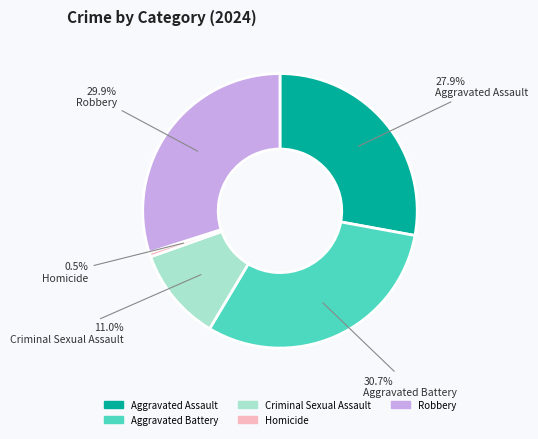

Is there any slice that represents more than half of the pie?

No